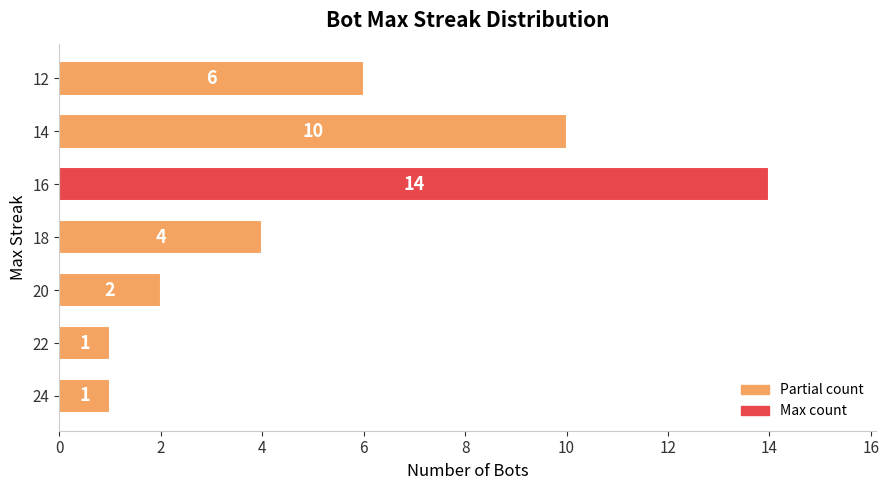

Approximately how many times larger is the value at 14 compared to 24?

10.0